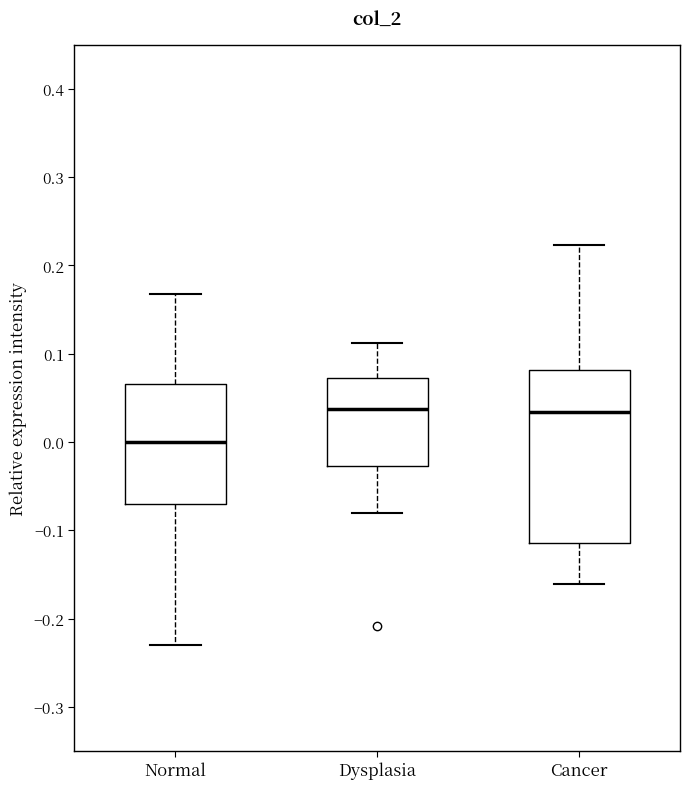

Reading left to right, transcribe this box plot: for each box, give where its median line is, the range the box spans, and where its two whiskers end, as read against the y-axis. The values are not printed on the chart, so give them approximately, as read against the axis.

Normal: median 0.00, box -0.07 to 0.07, whiskers -0.23 to 0.17
Dysplasia: median 0.04, box -0.03 to 0.07, whiskers -0.08 to 0.11
Cancer: median 0.03, box -0.11 to 0.08, whiskers -0.16 to 0.22